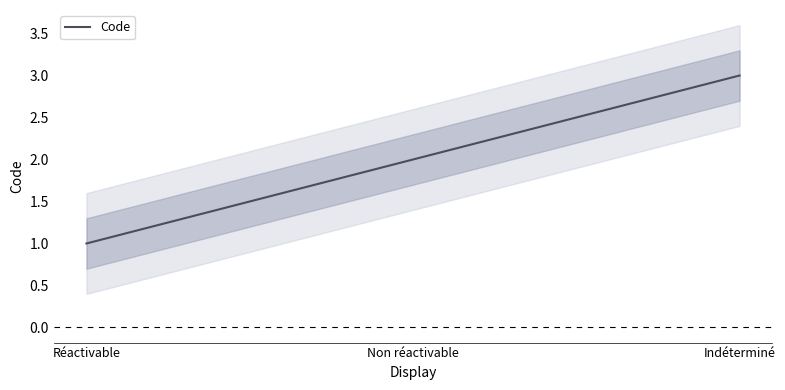

Reading right to left, extract all data points from this chart.

3	2	1